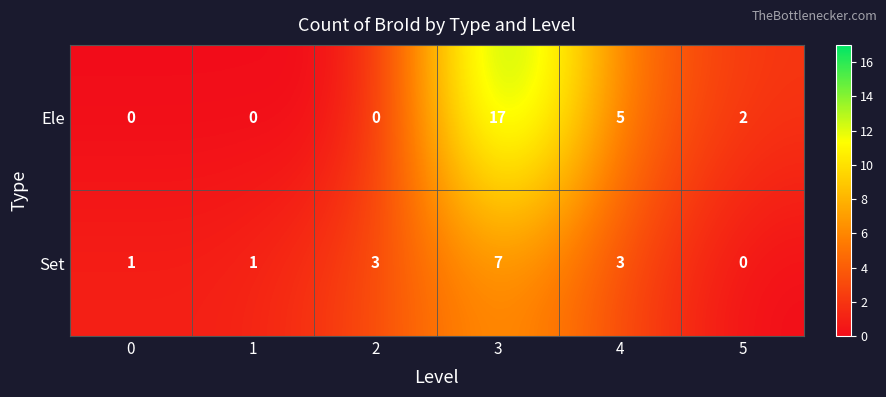

How many data points in Ele are less than 2?

3